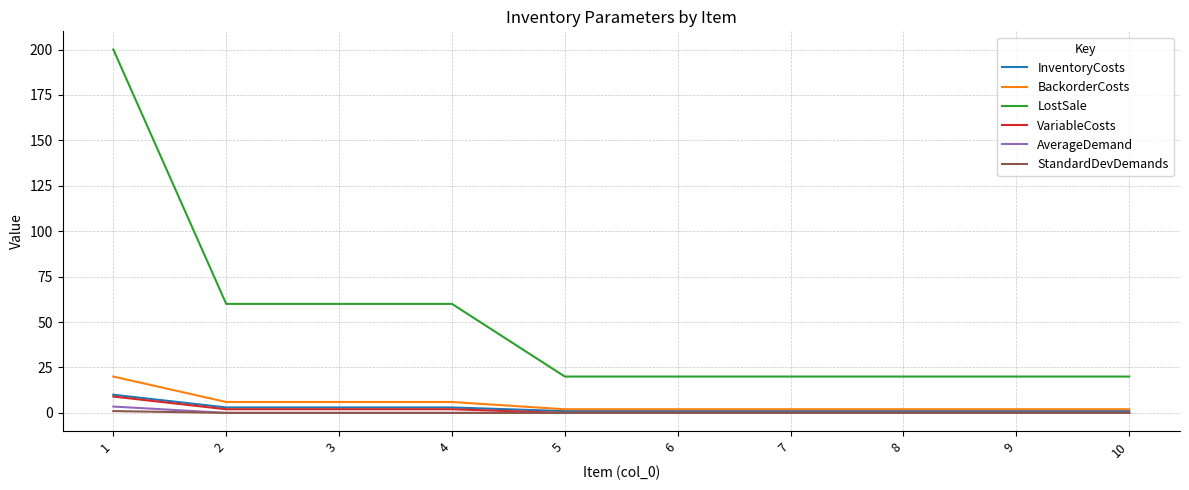

The VariableCosts series shows 0.0 at 7. True or false?

True